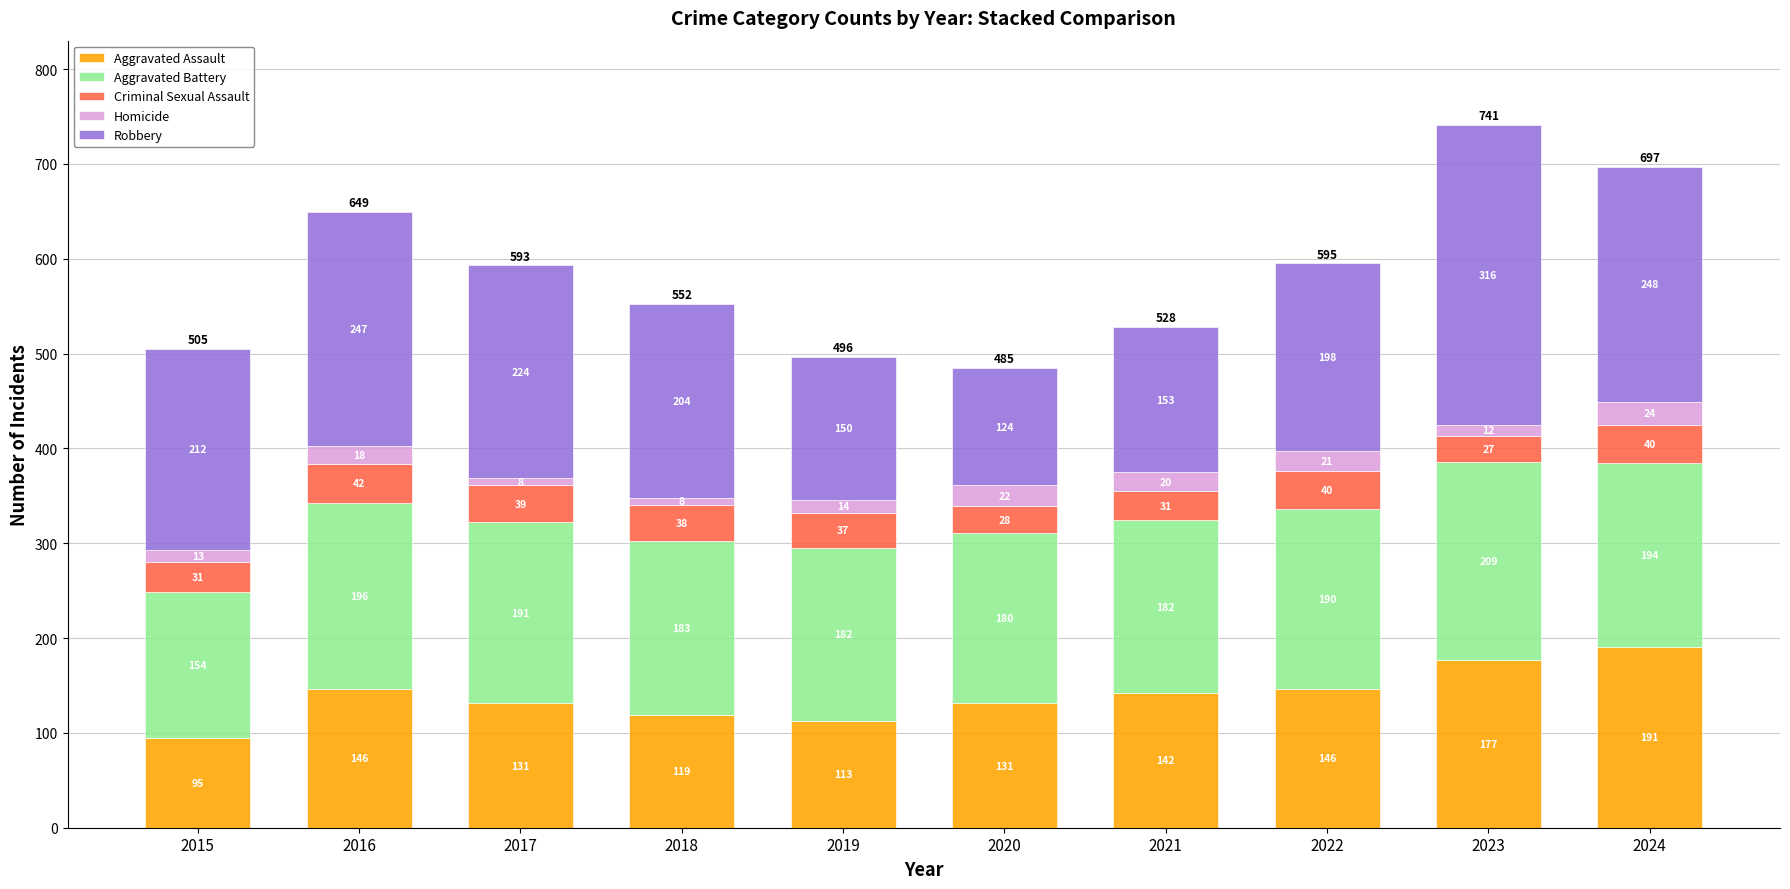

True or false: Aggravated Assault has a value of 131 at 2020.

True